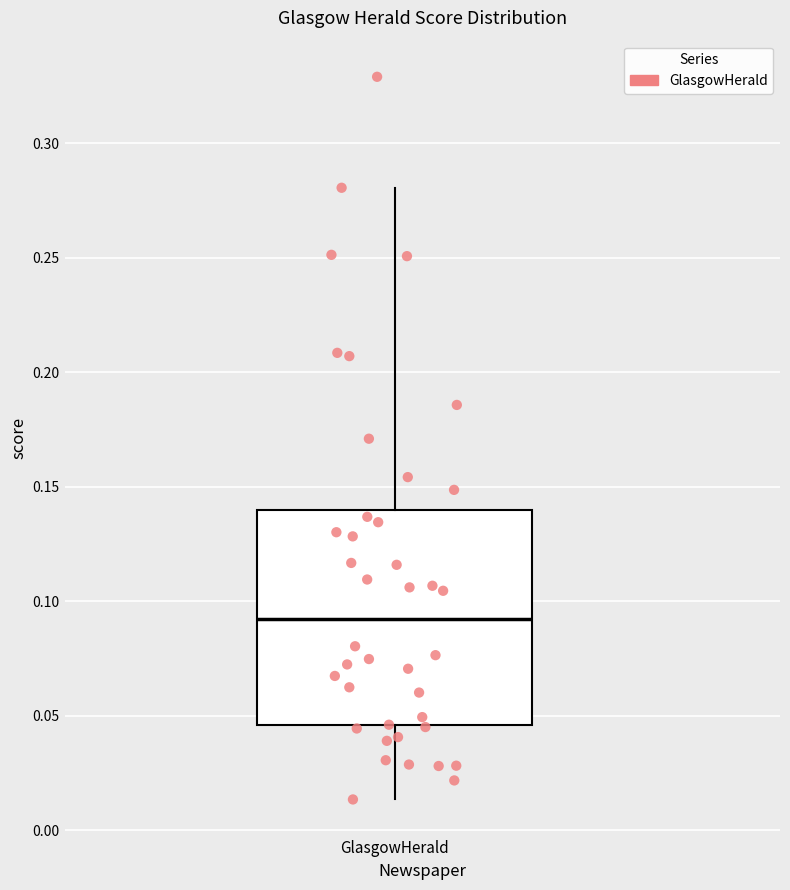

Where does the lower whisker of the box for GlasgowHerald end on the y-axis? The values are not printed on the chart, so give them approximately, as read against the axis.

0.015